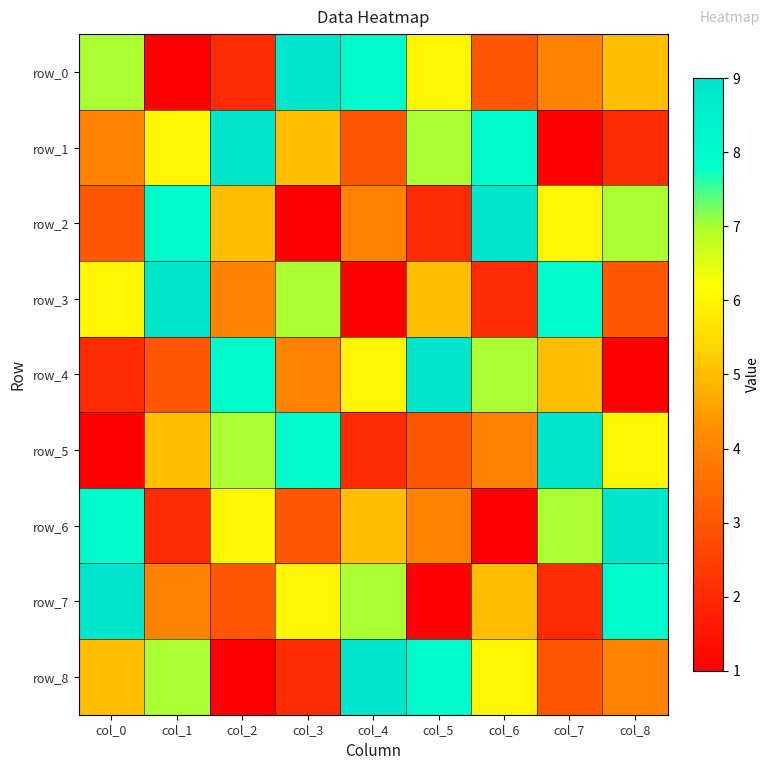

Which label corresponds to the smallest value in the chart?

col_1